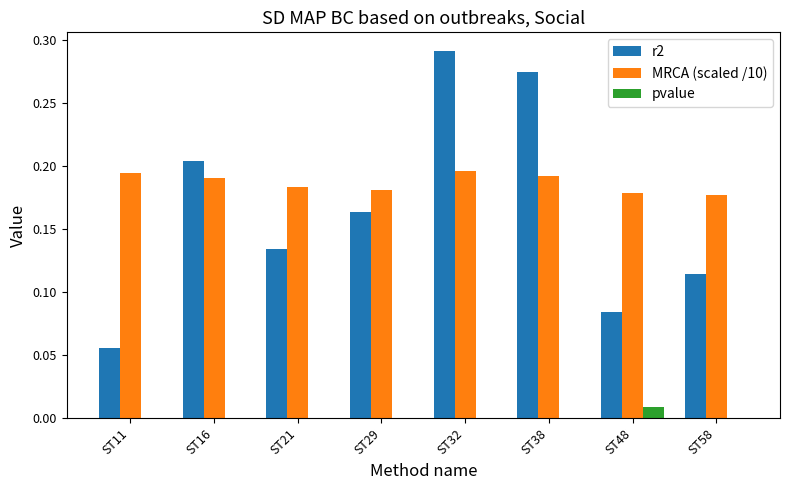

What is the total value across all series at ST38?

0.5